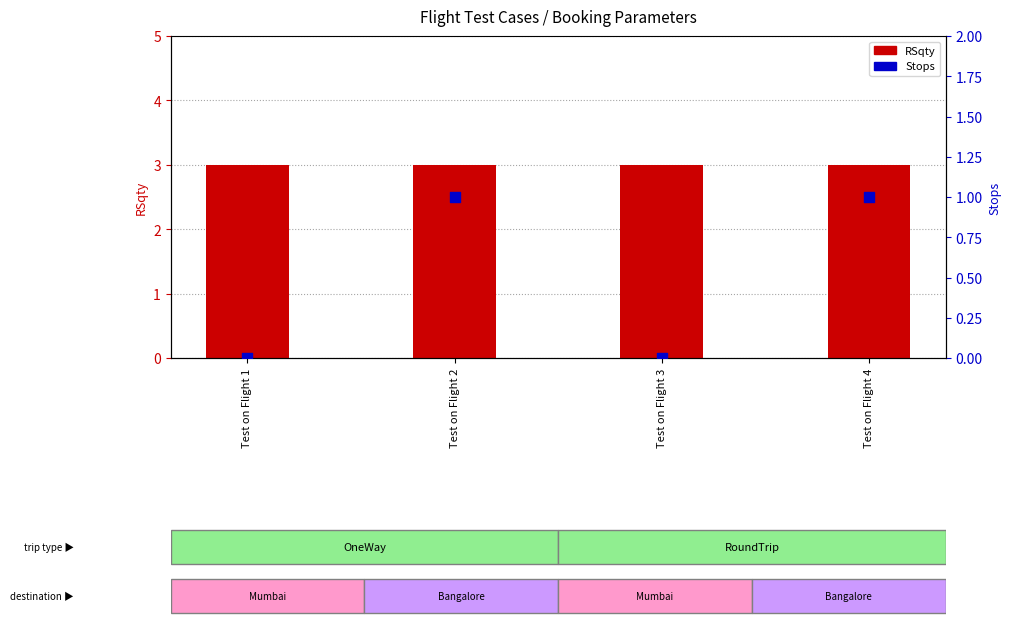

What are all the series names shown in the legend?

RSqty, Stops